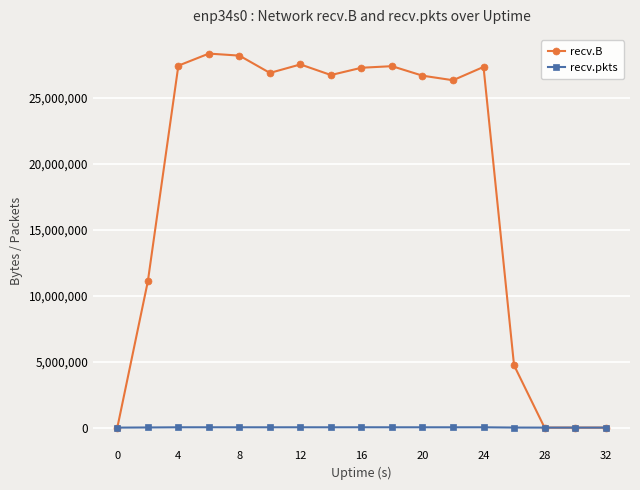

Rank the series by their maximum value, from highest to lowest.

recv.B, recv.pkts